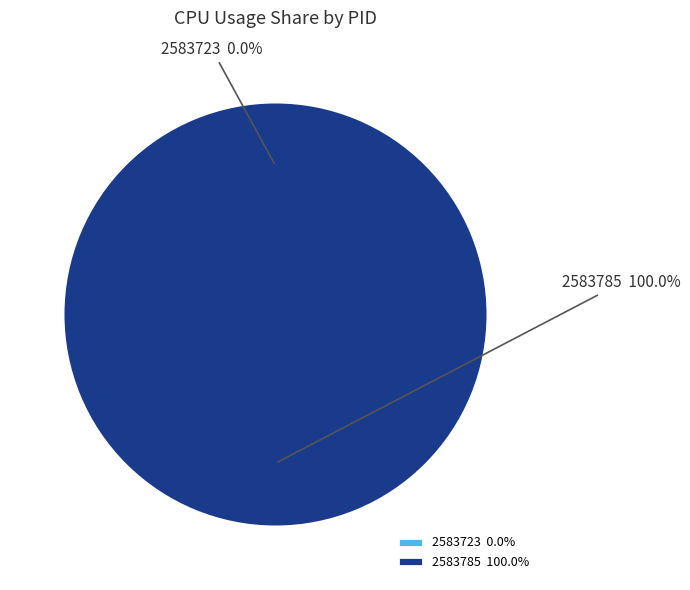

What is the smallest slice in the pie chart?

2583723